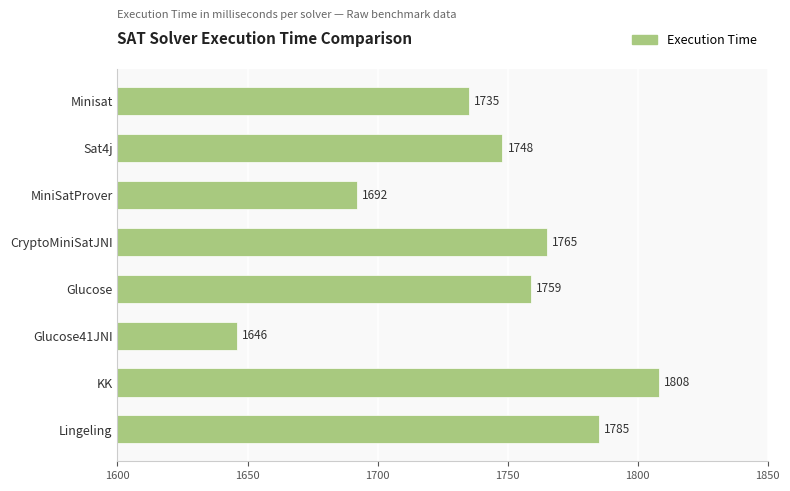

Which category has the lowest value across all series?

Glucose41JNI